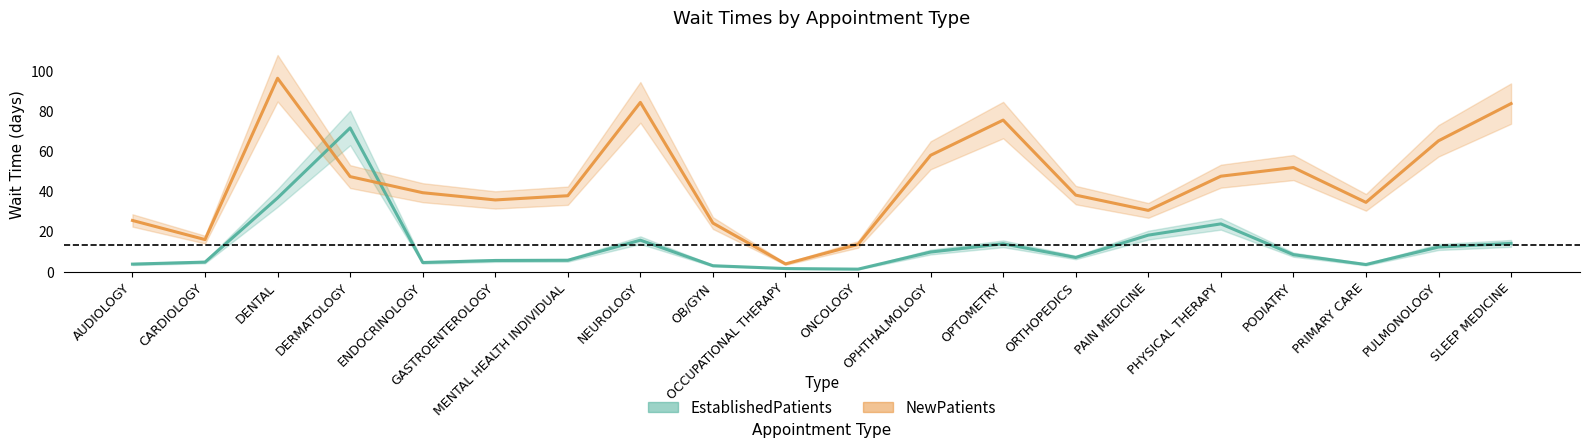

After their last crossing, which series has the higher values: EstablishedPatients_line or NewPatients_line?

NewPatients_line